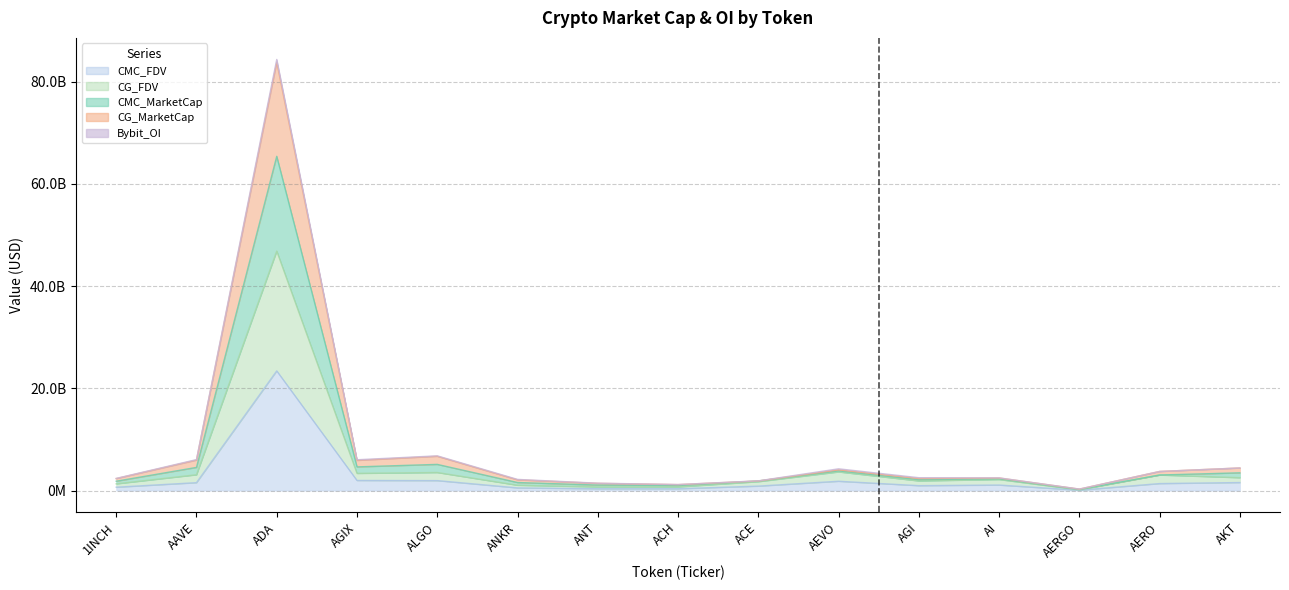

Where is the first local minimum for CMC_FDV?

ACH